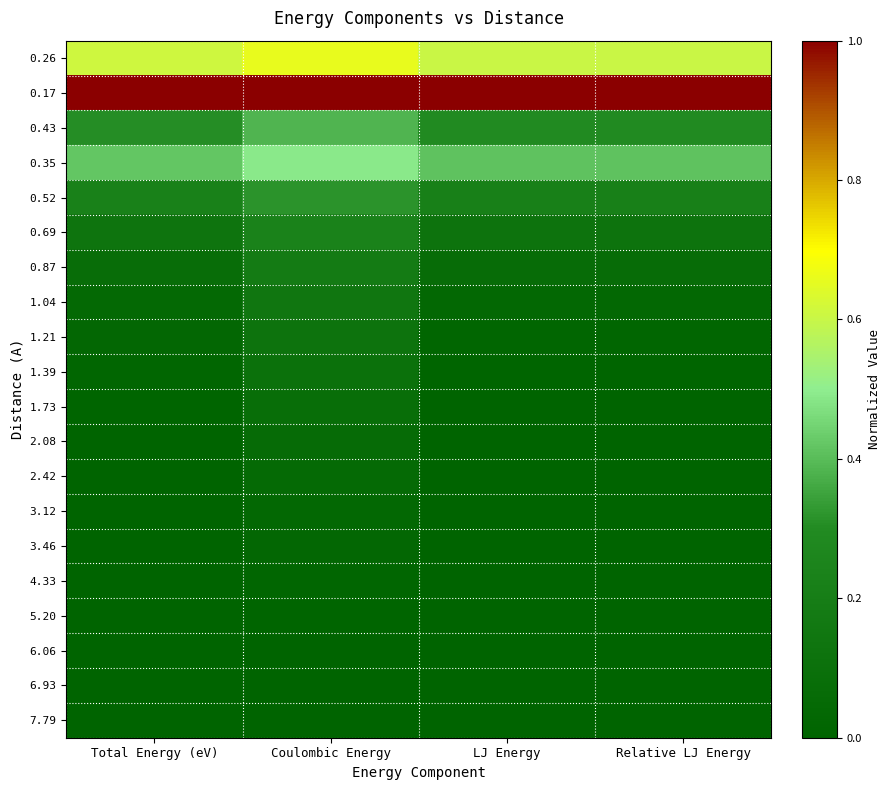

What is the difference between the highest and lowest values at Relative LJ Energy?

1.0